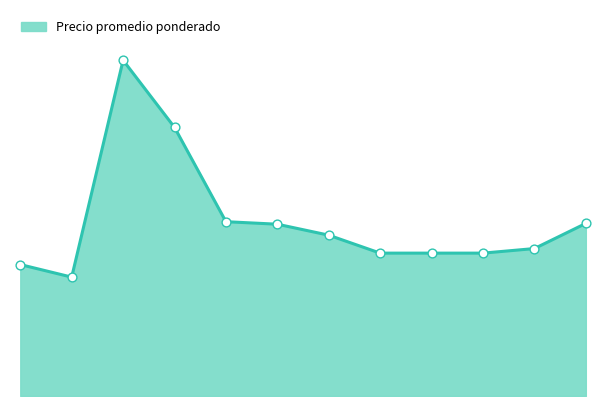

Is this an area chart (filled region under the line)?

Yes